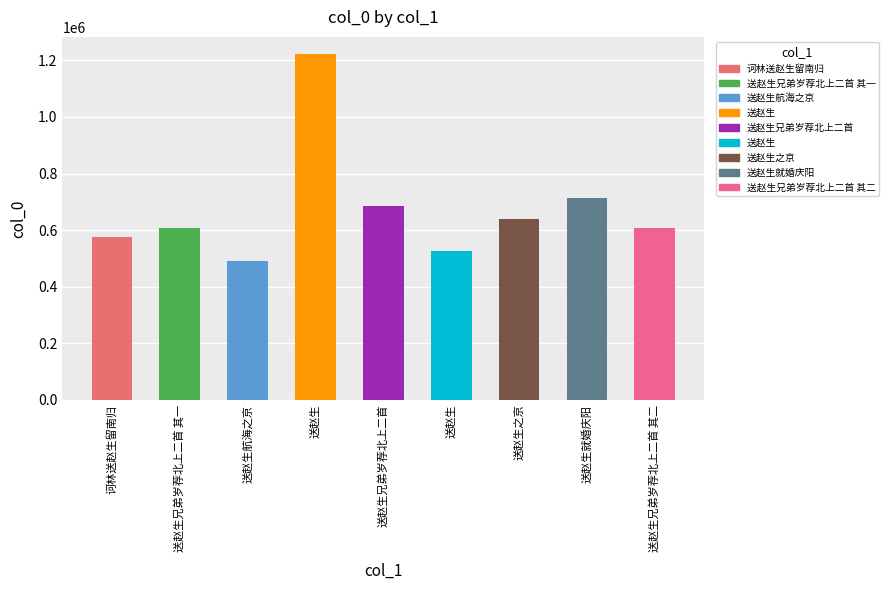

What is the difference between the second highest and minimum values?

224851